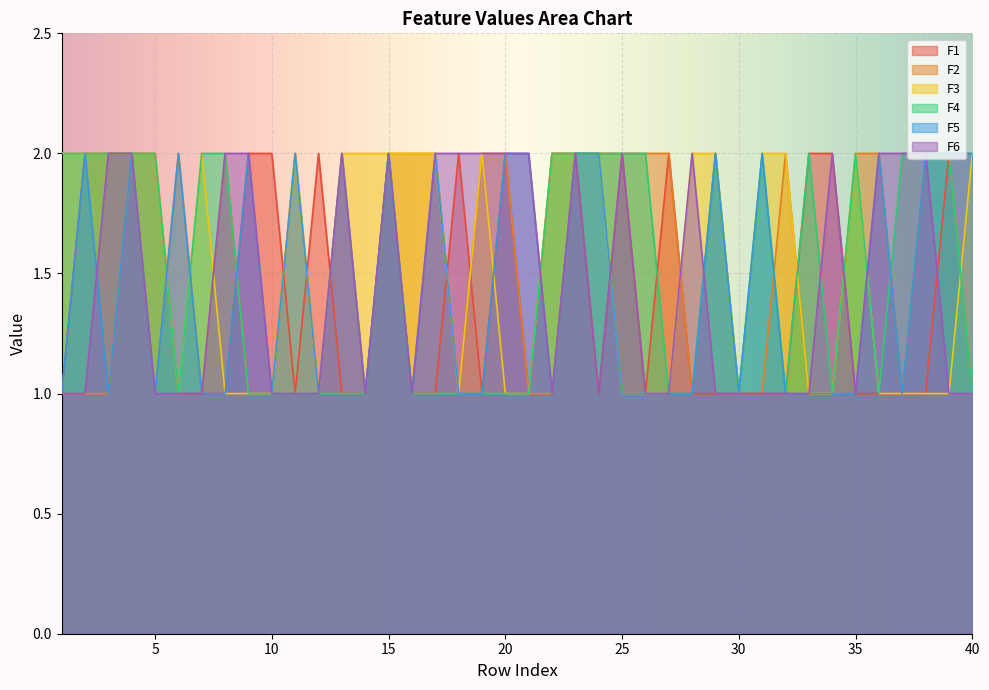

At 22, list the series in order from largest to smallest.

F1, F3, F4, F2, F5, F6